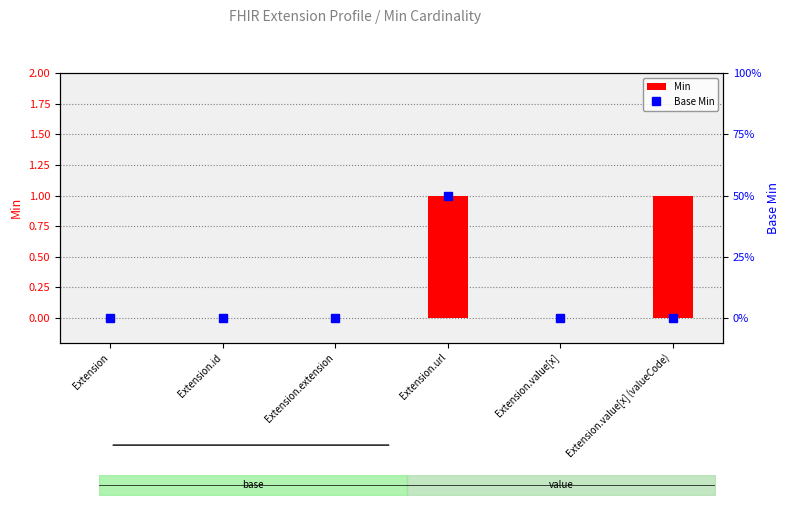

Which series has the largest range (max minus min)?

Min